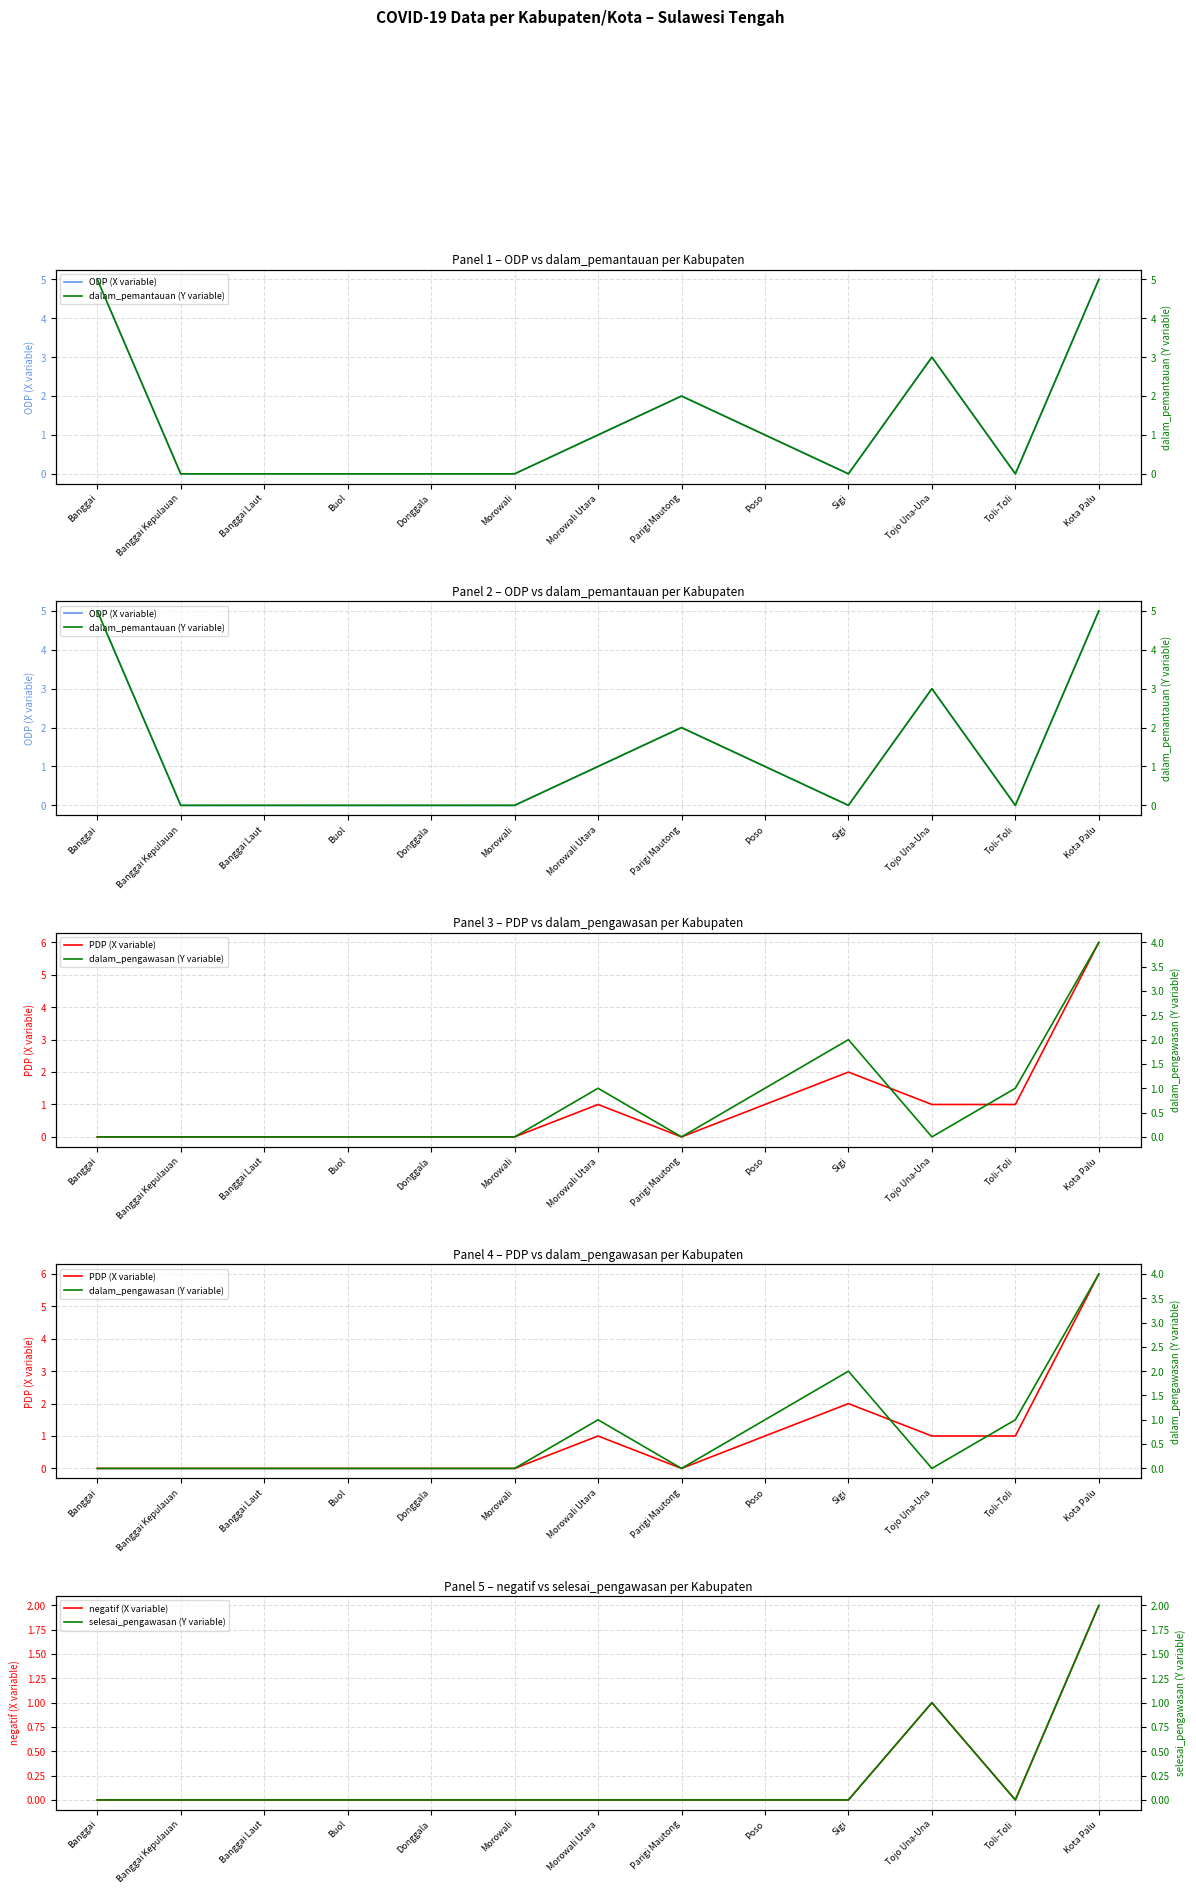

Reading left to right, list all the values displayed in this chart.

ODP (X variable): 5	0	0	0	0	0	1	2	1	0	3	0	5
dalam_pemantauan (Y variable): 5	0	0	0	0	0	1	2	1	0	3	0	5
PDP (X variable): 0	0	0	0	0	0	1	0	1	2	1	1	6
dalam_pengawasan (Y variable): 0	0	0	0	0	0	1	0	1	2	0	1	4
negatif (X variable): 0	0	0	0	0	0	0	0	0	0	1	0	2
selesai_pengawasan (Y variable): 0	0	0	0	0	0	0	0	0	0	1	0	2